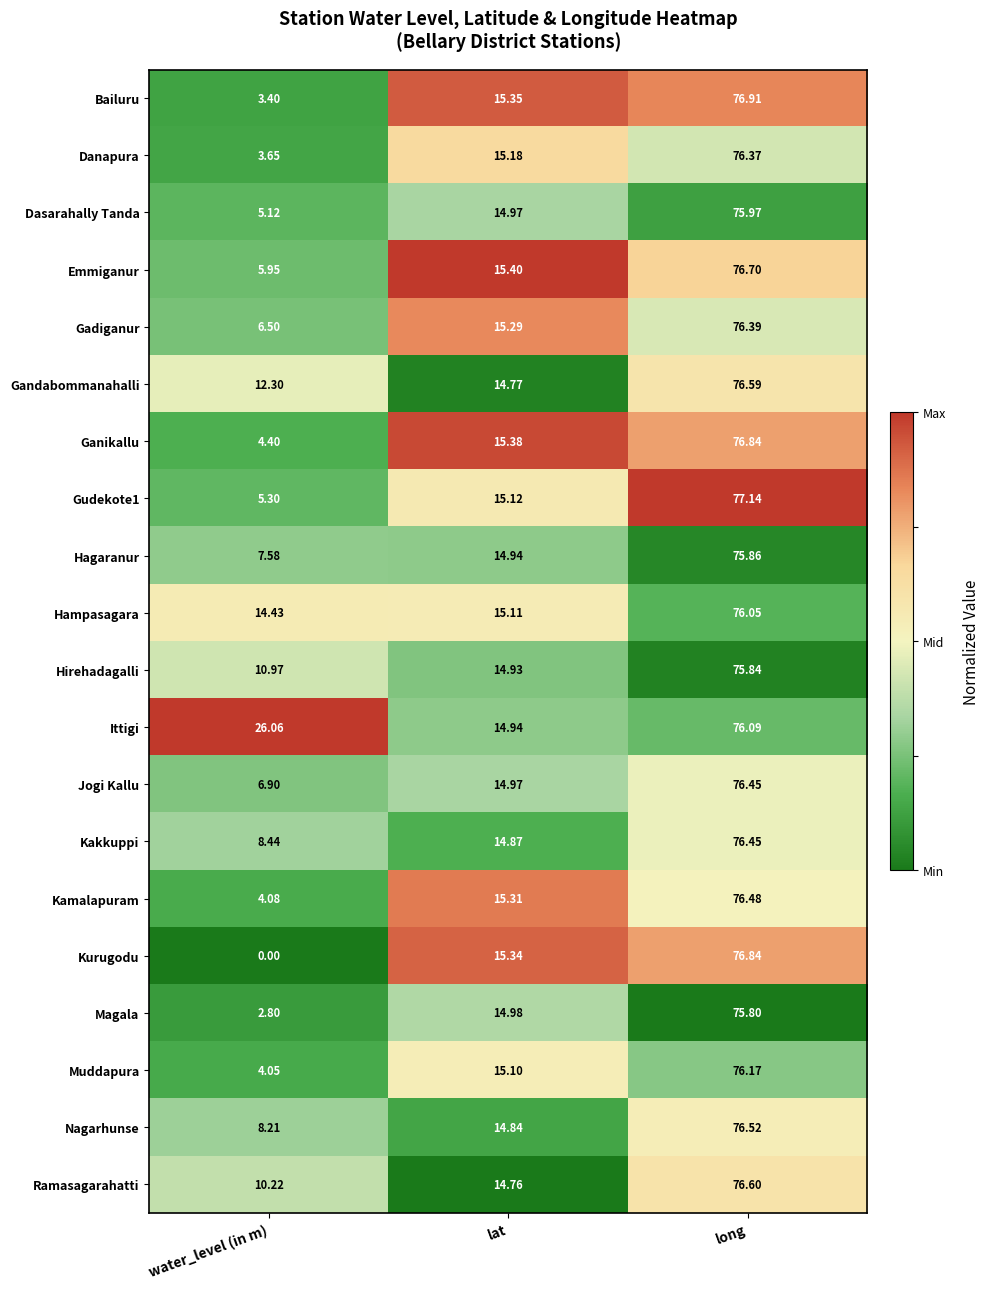

How many categories are shown in the chart?

3